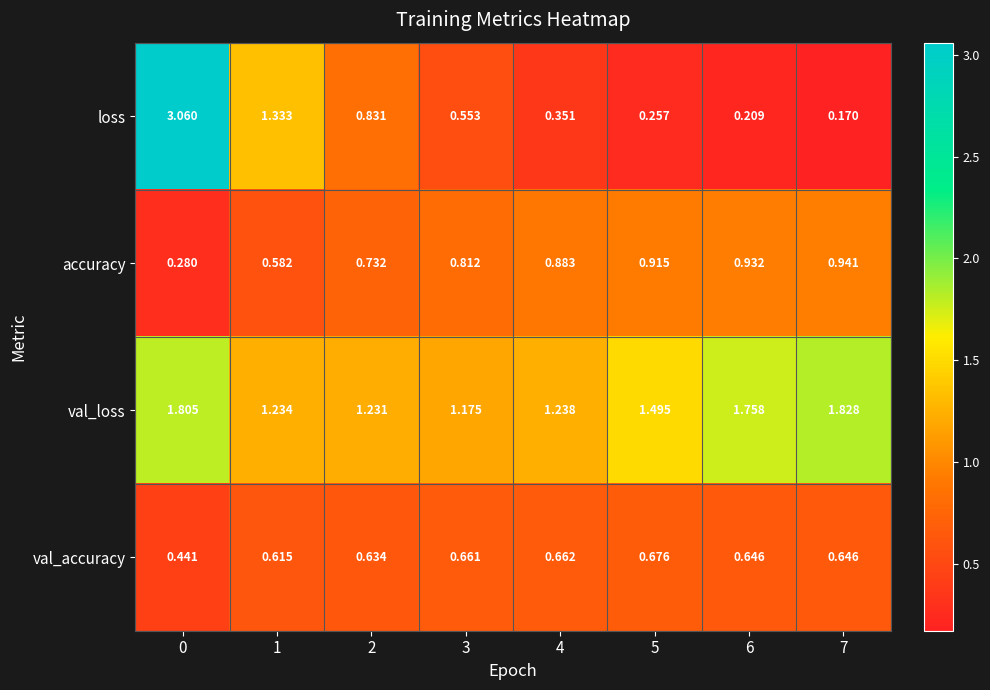

What is the difference between the highest and lowest values at 0?

2.8